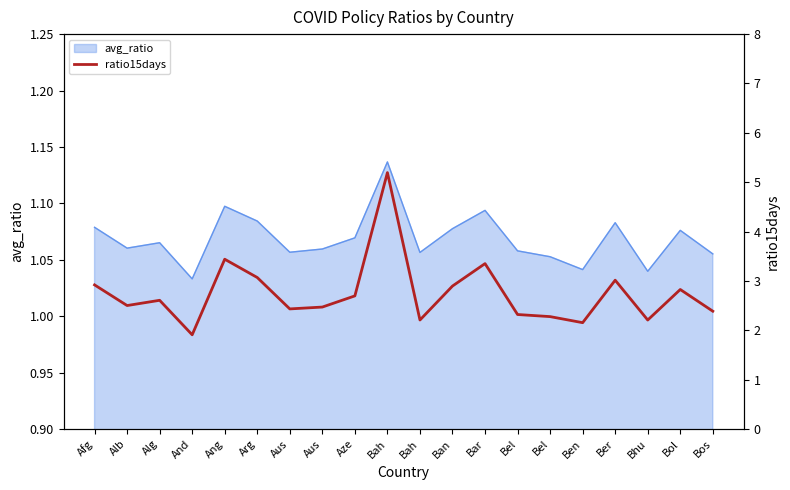

Is it true that the value at Aze is 1.5?

False